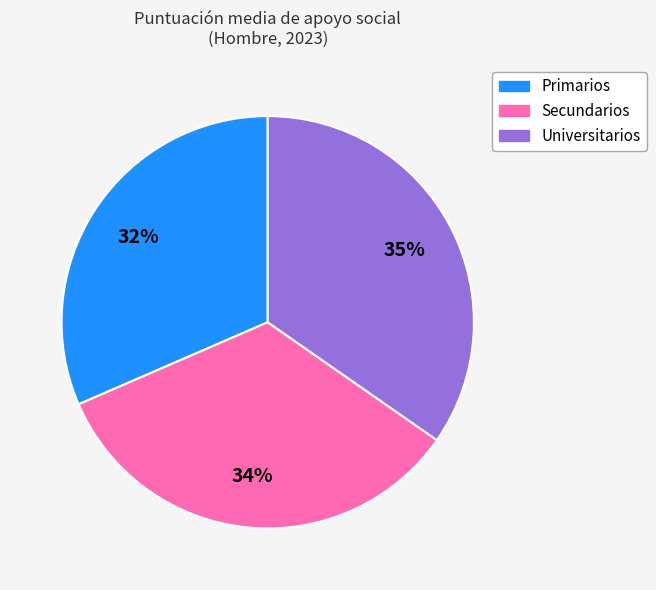

The Primarios slice represents 32% of the pie. True or false?

True